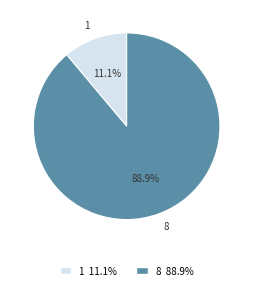

To the nearest percent, what is the average slice percentage?

50%